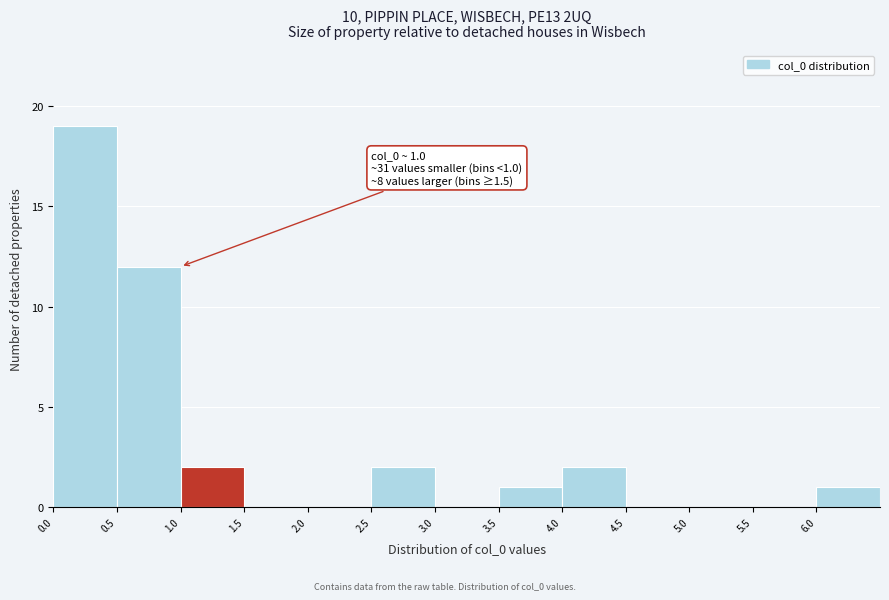

Over which range of the x-axis is the bar tallest?

0.0 to 0.5